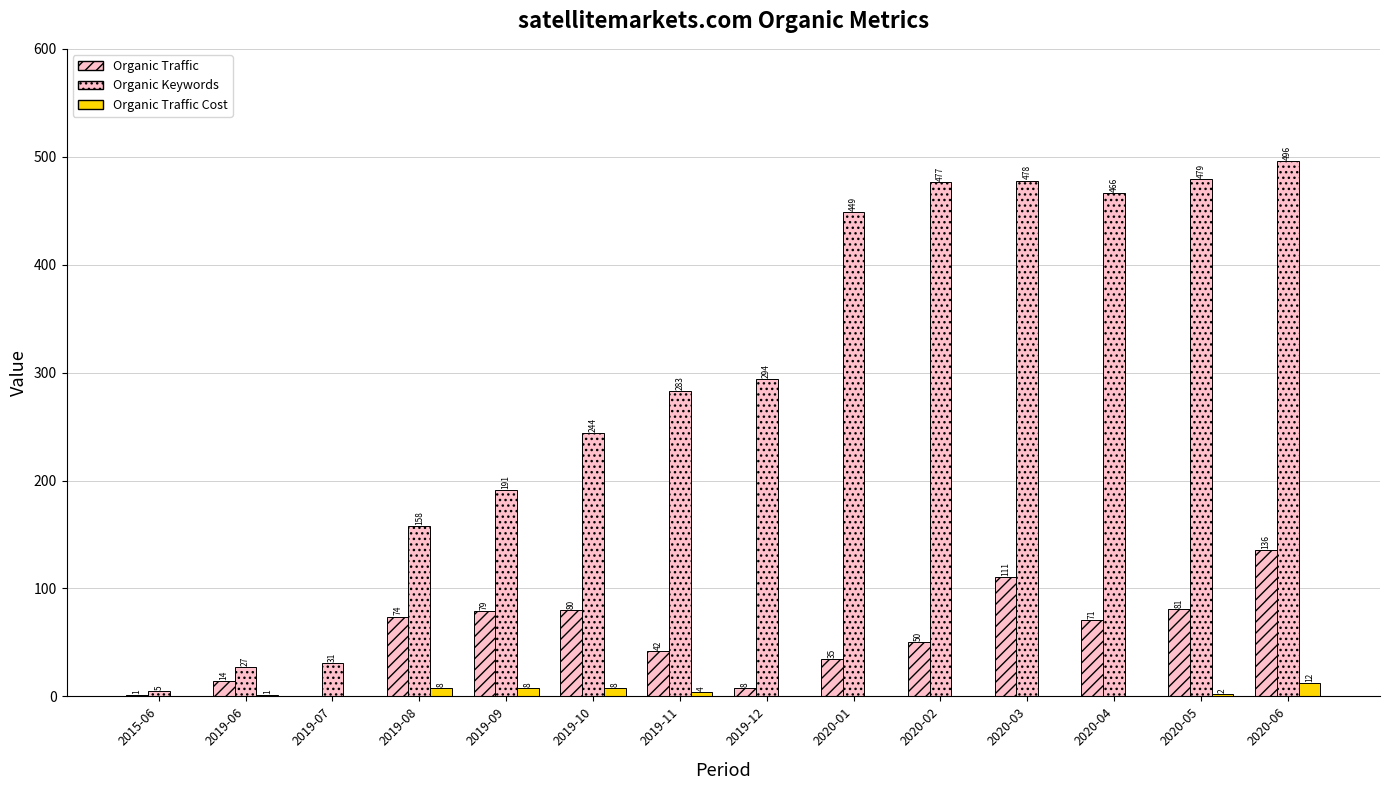

List the labels in order of Organic Keywords value, largest first.

2020-06, 2020-05, 2020-03, 2020-02, 2020-04, 2020-01, 2019-12, 2019-11, 2019-10, 2019-09, 2019-08, 2019-07, 2019-06, 2015-06